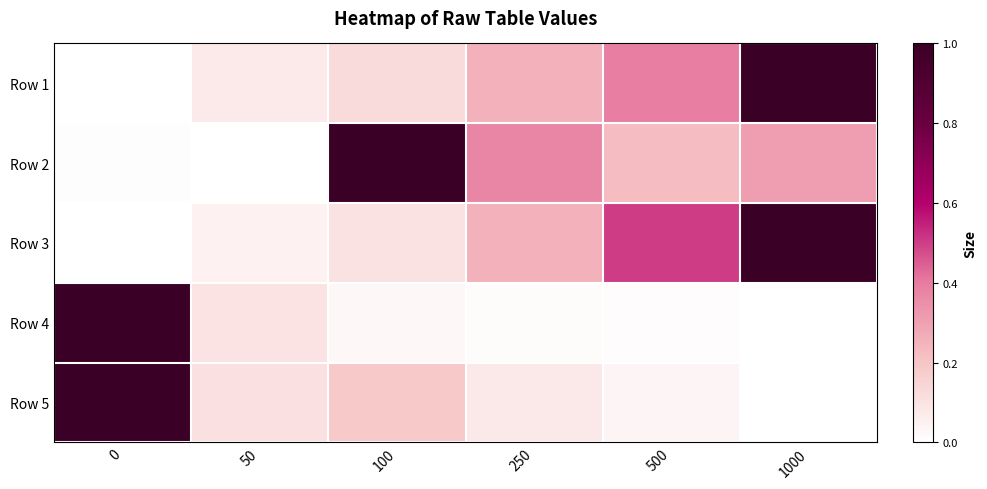

How many categories are shown in the chart?

6